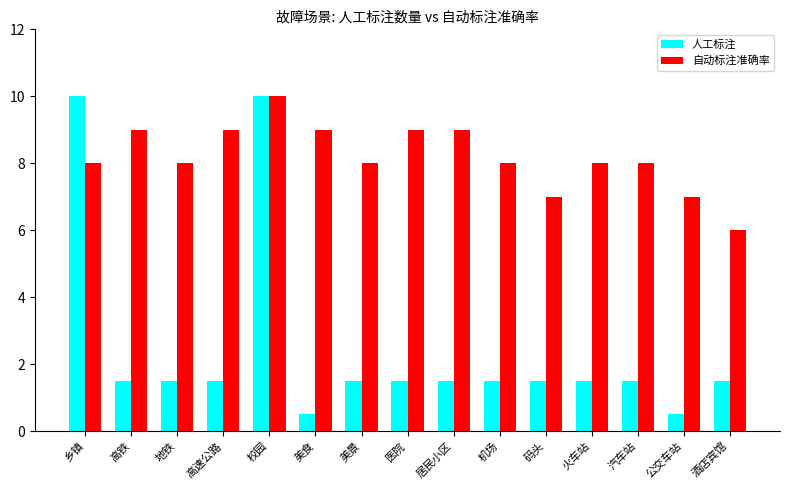

Reading left to right, list all the values displayed in this chart.

人工标注: 10.0	1.5	1.5	1.5	10.0	0.5	1.5	1.5	1.5	1.5	1.5	1.5	1.5	0.5	1.5
自动标注准确率: 8.0	9.0	8.0	9.0	10.0	9.0	8.0	9.0	9.0	8.0	7.0	8.0	8.0	7.0	6.0